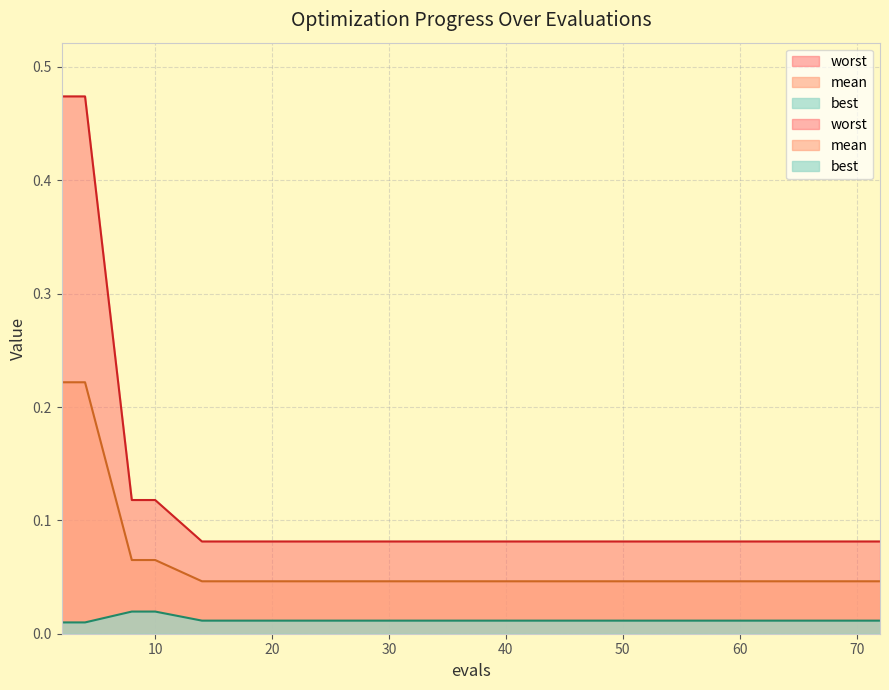

What is the maximum value shown in the chart?

0.5